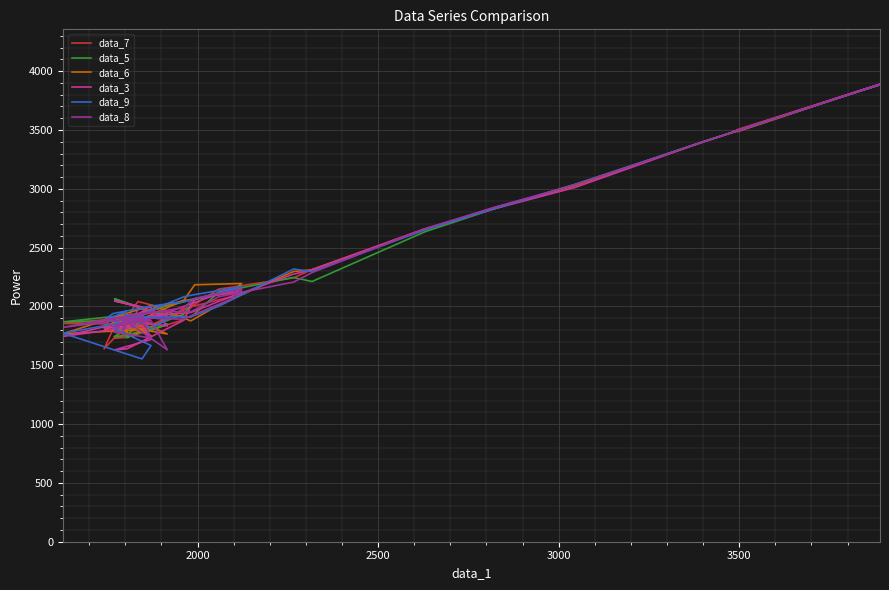

True or false: data_7 and data_9 intersect in this chart.

True